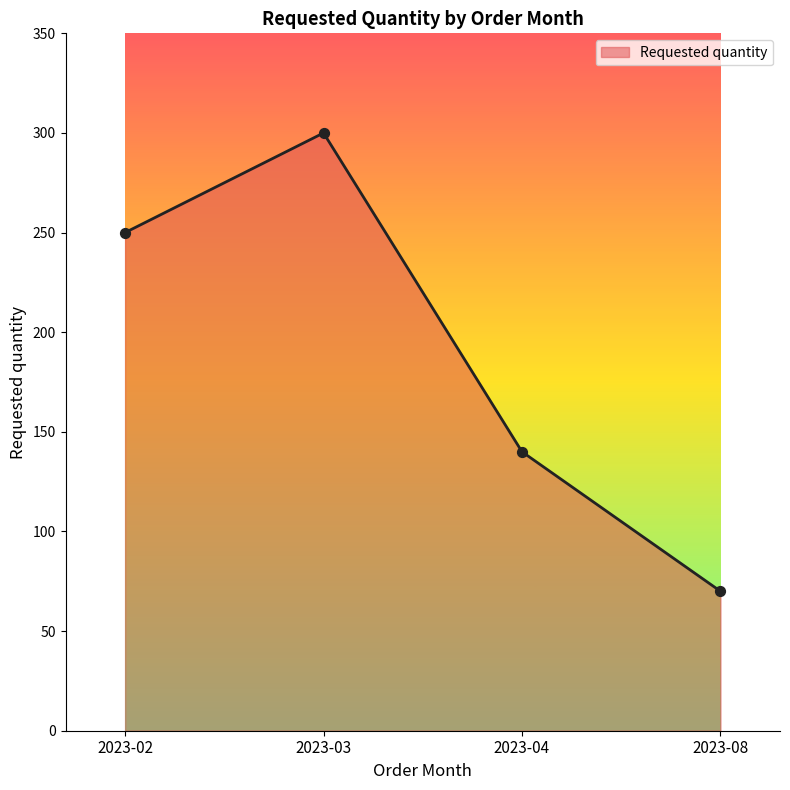

Which has a higher value, 2023-03 or 2023-04?

2023-03